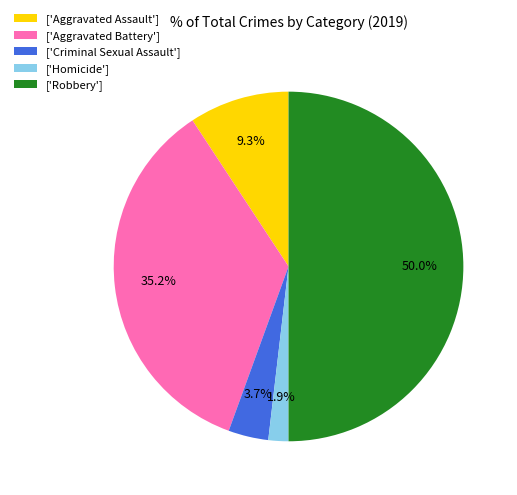

Rank the categories by value from lowest to highest.

['Homicide'], ['Criminal Sexual Assault'], ['Aggravated Assault'], ['Aggravated Battery'], ['Robbery']